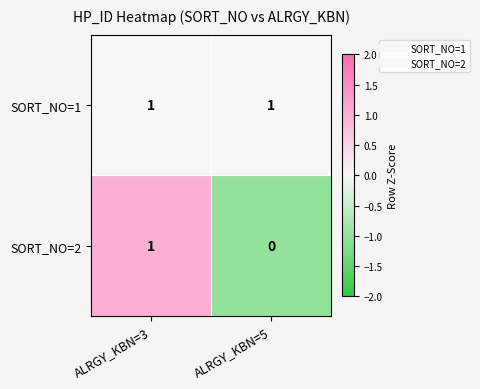

What is the difference between the highest and lowest values at ALRGY_KBN=3?

0